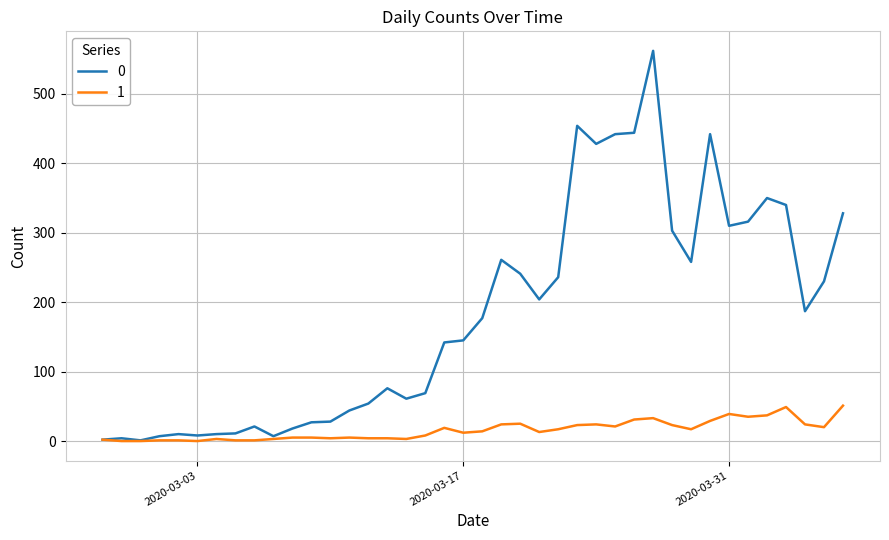

Rank the series by their average value, from lowest to highest.

1, 0